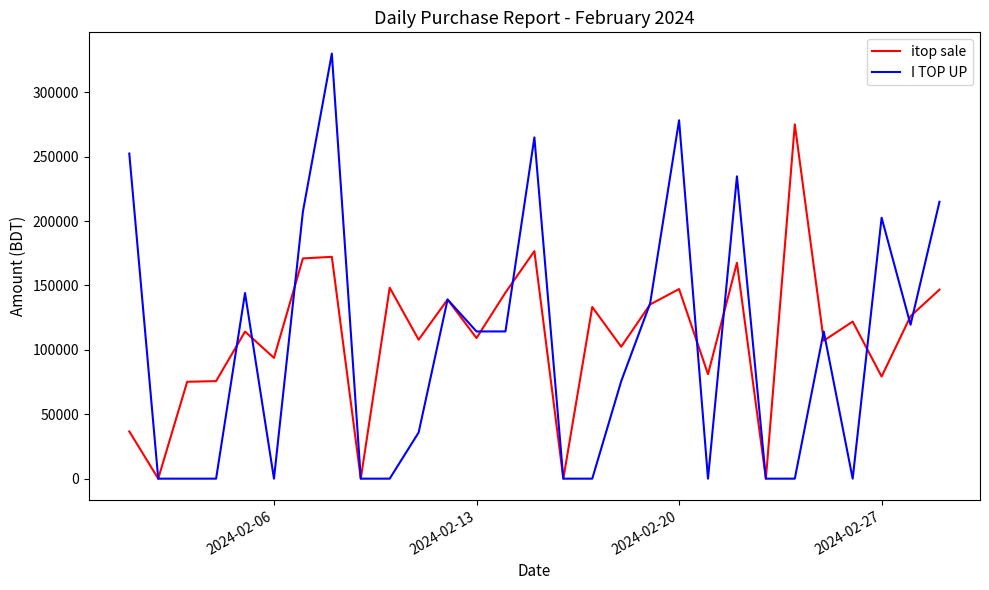

List the series in order of their peak value, highest first.

I TOP UP, itop sale